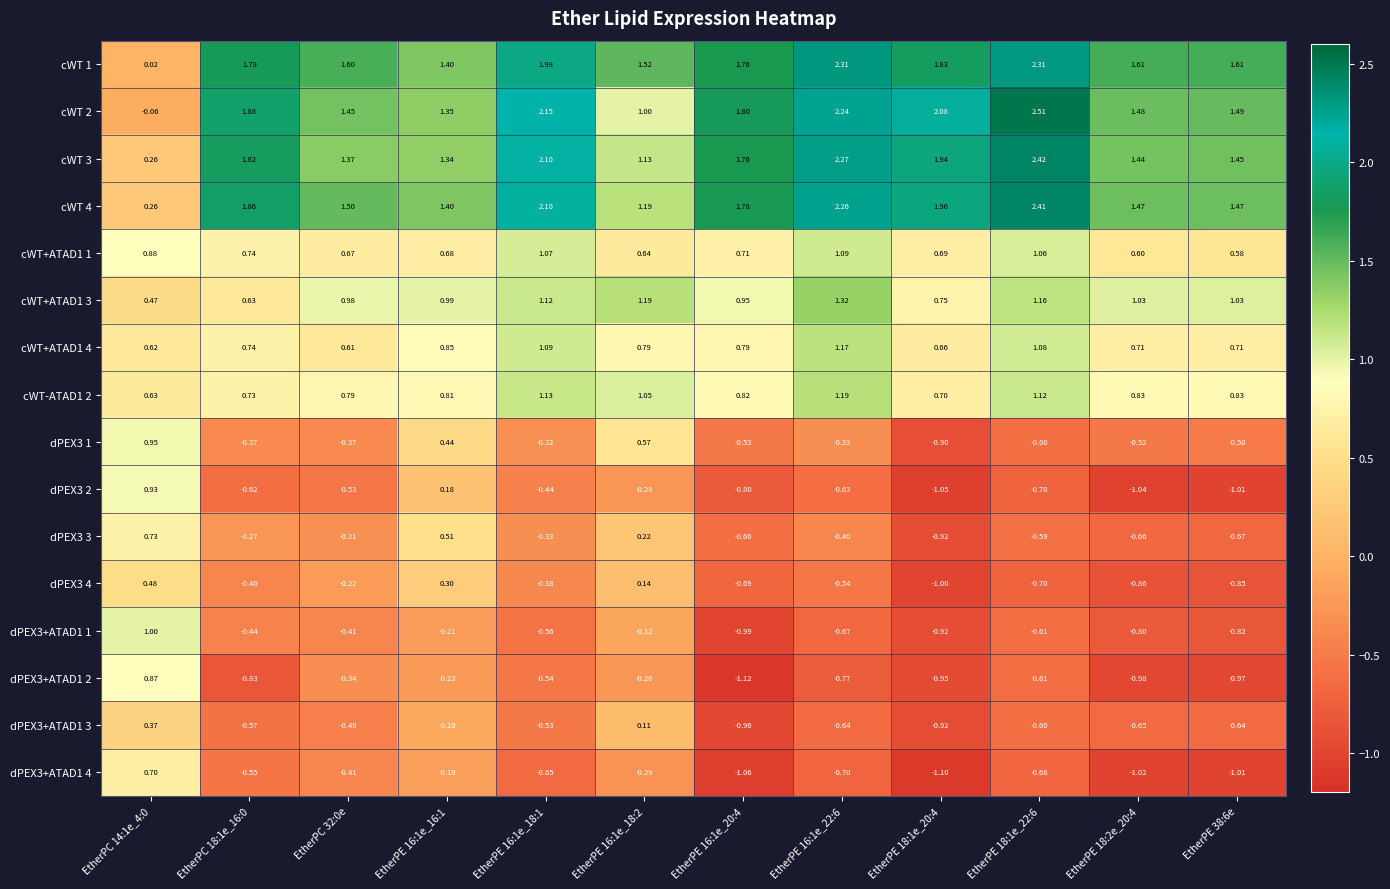

Reading right to left, extract all data points from this chart.

cWT 1: EtherPE 38:6e=1.6	EtherPE 18:2e_20:4=1.6	EtherPE 18:1e_22:6=2.3	EtherPE 18:1e_20:4=1.8	EtherPE 16:1e_22:6=2.3	EtherPE 16:1e_20:4=1.8	EtherPE 16:1e_18:2=1.5	EtherPE 16:1e_18:1=2.0	EtherPE 16:1e_16:1=1.4	EtherPC 32:0e=1.6	EtherPC 18:1e_16:0=1.8	EtherPC 14:1e_4:0=0.0
cWT 2: EtherPE 38:6e=1.5	EtherPE 18:2e_20:4=1.5	EtherPE 18:1e_22:6=2.5	EtherPE 18:1e_20:4=2.1	EtherPE 16:1e_22:6=2.2	EtherPE 16:1e_20:4=1.8	EtherPE 16:1e_18:2=1.0	EtherPE 16:1e_18:1=2.1	EtherPE 16:1e_16:1=1.4	EtherPC 32:0e=1.4	EtherPC 18:1e_16:0=1.9	EtherPC 14:1e_4:0=-0.1
cWT 3: EtherPE 38:6e=1.4	EtherPE 18:2e_20:4=1.4	EtherPE 18:1e_22:6=2.4	EtherPE 18:1e_20:4=1.9	EtherPE 16:1e_22:6=2.3	EtherPE 16:1e_20:4=1.8	EtherPE 16:1e_18:2=1.1	EtherPE 16:1e_18:1=2.1	EtherPE 16:1e_16:1=1.3	EtherPC 32:0e=1.4	EtherPC 18:1e_16:0=1.8	EtherPC 14:1e_4:0=0.3
cWT 4: EtherPE 38:6e=1.5	EtherPE 18:2e_20:4=1.5	EtherPE 18:1e_22:6=2.4	EtherPE 18:1e_20:4=2.0	EtherPE 16:1e_22:6=2.3	EtherPE 16:1e_20:4=1.8	EtherPE 16:1e_18:2=1.2	EtherPE 16:1e_18:1=2.1	EtherPE 16:1e_16:1=1.4	EtherPC 32:0e=1.5	EtherPC 18:1e_16:0=1.9	EtherPC 14:1e_4:0=0.3
cWT+ATAD1 1: EtherPE 38:6e=0.6	EtherPE 18:2e_20:4=0.6	EtherPE 18:1e_22:6=1.1	EtherPE 18:1e_20:4=0.7	EtherPE 16:1e_22:6=1.1	EtherPE 16:1e_20:4=0.7	EtherPE 16:1e_18:2=0.6	EtherPE 16:1e_18:1=1.1	EtherPE 16:1e_16:1=0.7	EtherPC 32:0e=0.7	EtherPC 18:1e_16:0=0.7	EtherPC 14:1e_4:0=0.9
cWT+ATAD1 3: EtherPE 38:6e=1.0	EtherPE 18:2e_20:4=1.0	EtherPE 18:1e_22:6=1.2	EtherPE 18:1e_20:4=0.8	EtherPE 16:1e_22:6=1.3	EtherPE 16:1e_20:4=0.9	EtherPE 16:1e_18:2=1.2	EtherPE 16:1e_18:1=1.1	EtherPE 16:1e_16:1=1.0	EtherPC 32:0e=1.0	EtherPC 18:1e_16:0=0.6	EtherPC 14:1e_4:0=0.5
cWT+ATAD1 4: EtherPE 38:6e=0.7	EtherPE 18:2e_20:4=0.7	EtherPE 18:1e_22:6=1.1	EtherPE 18:1e_20:4=0.7	EtherPE 16:1e_22:6=1.2	EtherPE 16:1e_20:4=0.8	EtherPE 16:1e_18:2=0.8	EtherPE 16:1e_18:1=1.1	EtherPE 16:1e_16:1=0.8	EtherPC 32:0e=0.6	EtherPC 18:1e_16:0=0.7	EtherPC 14:1e_4:0=0.6
cWT-ATAD1 2: EtherPE 38:6e=0.8	EtherPE 18:2e_20:4=0.8	EtherPE 18:1e_22:6=1.1	EtherPE 18:1e_20:4=0.7	EtherPE 16:1e_22:6=1.2	EtherPE 16:1e_20:4=0.8	EtherPE 16:1e_18:2=1.1	EtherPE 16:1e_18:1=1.1	EtherPE 16:1e_16:1=0.8	EtherPC 32:0e=0.8	EtherPC 18:1e_16:0=0.7	EtherPC 14:1e_4:0=0.6
dPEX3 1: EtherPE 38:6e=-0.5	EtherPE 18:2e_20:4=-0.5	EtherPE 18:1e_22:6=-0.6	EtherPE 18:1e_20:4=-0.9	EtherPE 16:1e_22:6=-0.3	EtherPE 16:1e_20:4=-0.5	EtherPE 16:1e_18:2=0.6	EtherPE 16:1e_18:1=-0.3	EtherPE 16:1e_16:1=0.4	EtherPC 32:0e=-0.4	EtherPC 18:1e_16:0=-0.4	EtherPC 14:1e_4:0=0.9
dPEX3 2: EtherPE 38:6e=-1.0	EtherPE 18:2e_20:4=-1.0	EtherPE 18:1e_22:6=-0.7	EtherPE 18:1e_20:4=-1.1	EtherPE 16:1e_22:6=-0.6	EtherPE 16:1e_20:4=-0.8	EtherPE 16:1e_18:2=-0.3	EtherPE 16:1e_18:1=-0.4	EtherPE 16:1e_16:1=0.2	EtherPC 32:0e=-0.5	EtherPC 18:1e_16:0=-0.6	EtherPC 14:1e_4:0=0.9
dPEX3 3: EtherPE 38:6e=-0.7	EtherPE 18:2e_20:4=-0.7	EtherPE 18:1e_22:6=-0.6	EtherPE 18:1e_20:4=-0.9	EtherPE 16:1e_22:6=-0.4	EtherPE 16:1e_20:4=-0.6	EtherPE 16:1e_18:2=0.2	EtherPE 16:1e_18:1=-0.3	EtherPE 16:1e_16:1=0.5	EtherPC 32:0e=-0.3	EtherPC 18:1e_16:0=-0.3	EtherPC 14:1e_4:0=0.7
dPEX3 4: EtherPE 38:6e=-0.8	EtherPE 18:2e_20:4=-0.9	EtherPE 18:1e_22:6=-0.7	EtherPE 18:1e_20:4=-1.0	EtherPE 16:1e_22:6=-0.5	EtherPE 16:1e_20:4=-0.7	EtherPE 16:1e_18:2=0.1	EtherPE 16:1e_18:1=-0.4	EtherPE 16:1e_16:1=0.3	EtherPC 32:0e=-0.2	EtherPC 18:1e_16:0=-0.4	EtherPC 14:1e_4:0=0.5
dPEX3+ATAD1 1: EtherPE 38:6e=-0.8	EtherPE 18:2e_20:4=-0.8	EtherPE 18:1e_22:6=-0.6	EtherPE 18:1e_20:4=-0.9	EtherPE 16:1e_22:6=-0.7	EtherPE 16:1e_20:4=-1.0	EtherPE 16:1e_18:2=-0.1	EtherPE 16:1e_18:1=-0.6	EtherPE 16:1e_16:1=-0.2	EtherPC 32:0e=-0.4	EtherPC 18:1e_16:0=-0.4	EtherPC 14:1e_4:0=1.0
dPEX3+ATAD1 2: EtherPE 38:6e=-1.0	EtherPE 18:2e_20:4=-1.0	EtherPE 18:1e_22:6=-0.6	EtherPE 18:1e_20:4=-0.9	EtherPE 16:1e_22:6=-0.8	EtherPE 16:1e_20:4=-1.1	EtherPE 16:1e_18:2=-0.3	EtherPE 16:1e_18:1=-0.5	EtherPE 16:1e_16:1=-0.2	EtherPC 32:0e=-0.3	EtherPC 18:1e_16:0=-0.8	EtherPC 14:1e_4:0=0.9
dPEX3+ATAD1 3: EtherPE 38:6e=-0.6	EtherPE 18:2e_20:4=-0.7	EtherPE 18:1e_22:6=-0.6	EtherPE 18:1e_20:4=-0.9	EtherPE 16:1e_22:6=-0.6	EtherPE 16:1e_20:4=-1.0	EtherPE 16:1e_18:2=0.1	EtherPE 16:1e_18:1=-0.5	EtherPE 16:1e_16:1=-0.1	EtherPC 32:0e=-0.5	EtherPC 18:1e_16:0=-0.6	EtherPC 14:1e_4:0=0.4
dPEX3+ATAD1 4: EtherPE 38:6e=-1.0	EtherPE 18:2e_20:4=-1.0	EtherPE 18:1e_22:6=-0.7	EtherPE 18:1e_20:4=-1.1	EtherPE 16:1e_22:6=-0.7	EtherPE 16:1e_20:4=-1.1	EtherPE 16:1e_18:2=-0.3	EtherPE 16:1e_18:1=-0.7	EtherPE 16:1e_16:1=-0.2	EtherPC 32:0e=-0.4	EtherPC 18:1e_16:0=-0.6	EtherPC 14:1e_4:0=0.7